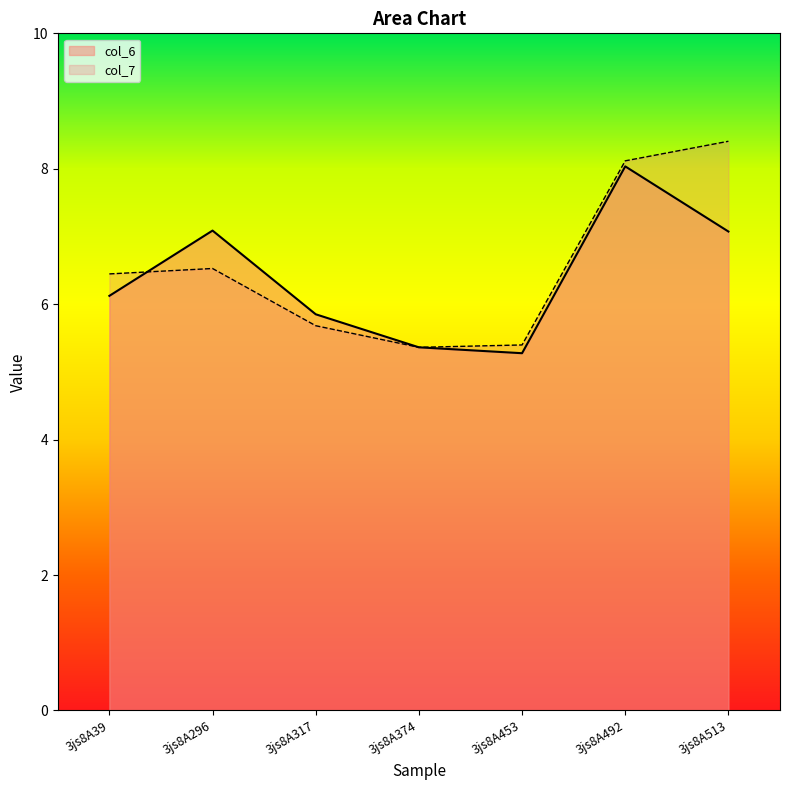

Which series has the largest total across all categories?

col_7